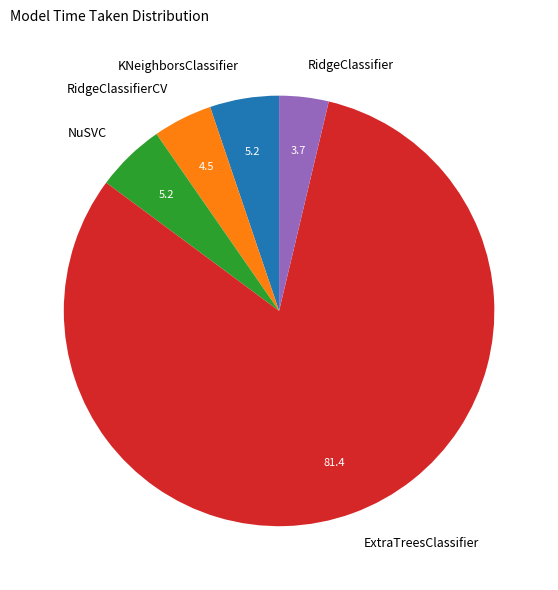

How many segments does this pie chart have?

5